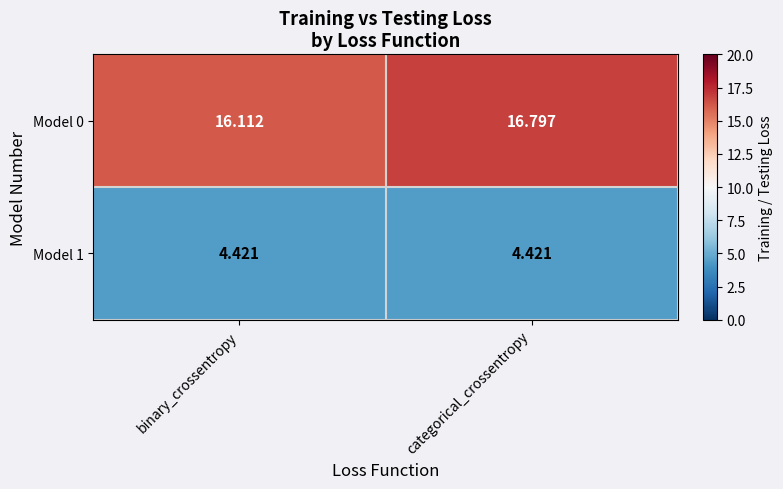

List the series in order of their peak value, lowest first.

Model 1, Model 0